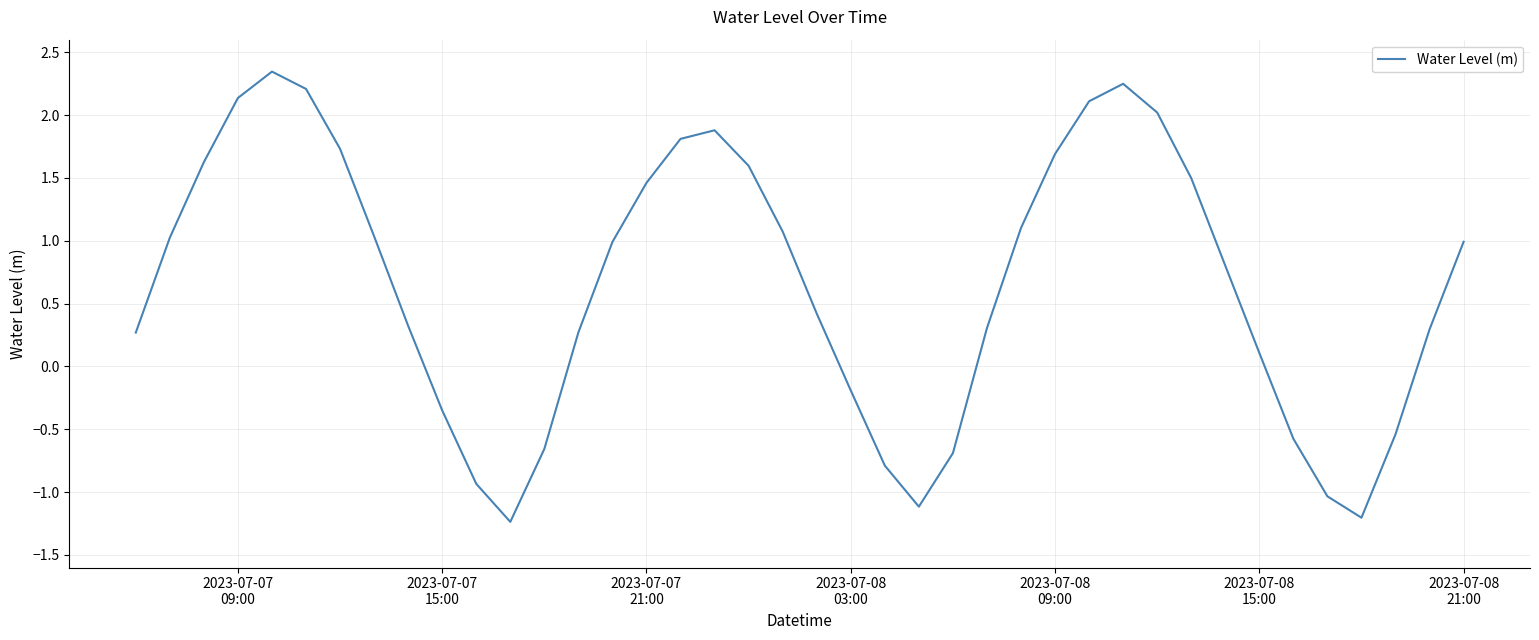

What is the smallest value displayed?

-1.2